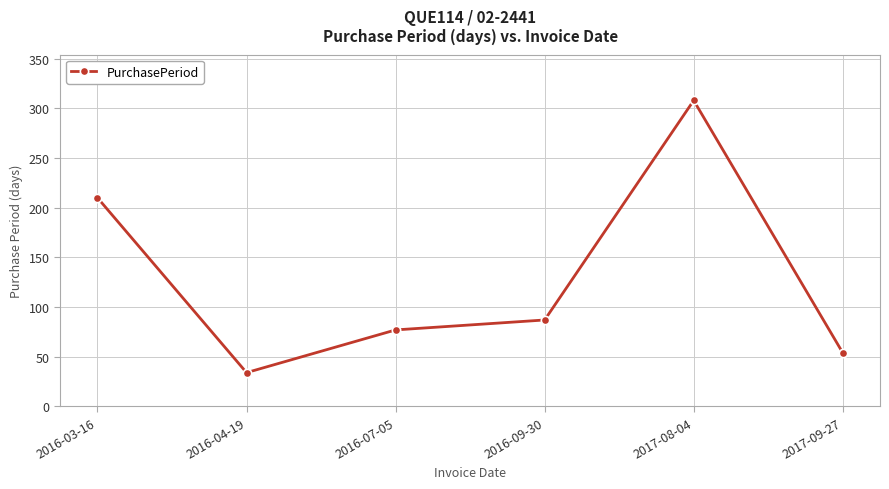

What is the greatest value displayed?

308